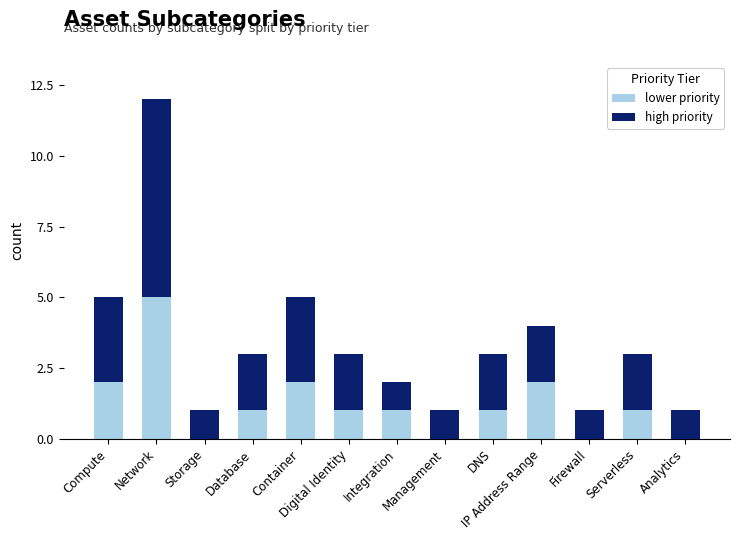

What is the total value across all series at Database?

3